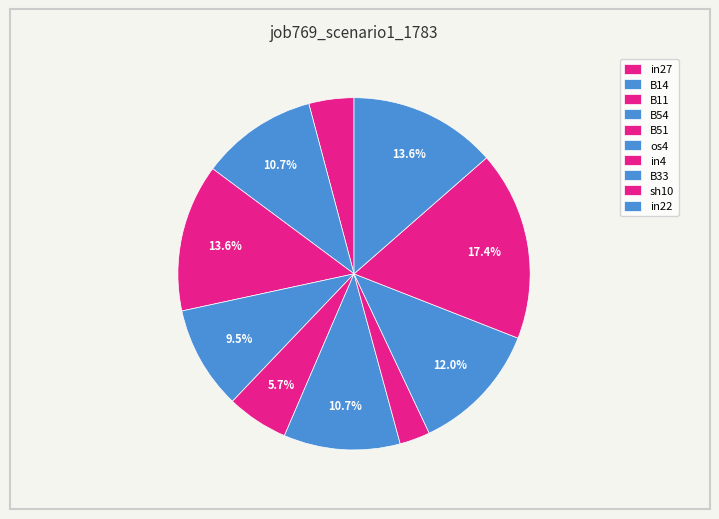

What percentage is the B54 slice, to the nearest percent?

9%